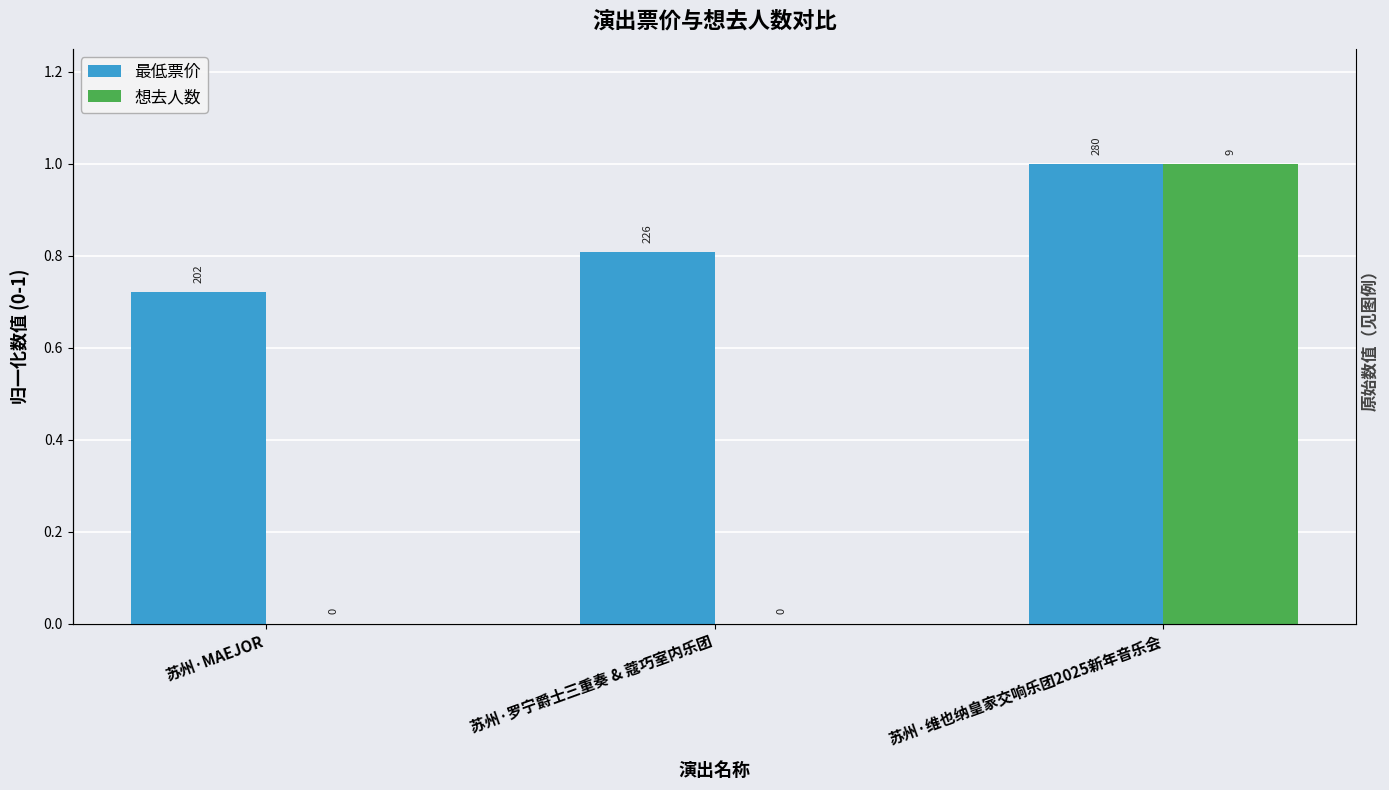

What is the difference between the highest and lowest values at 苏州·MAEJOR?

0.7